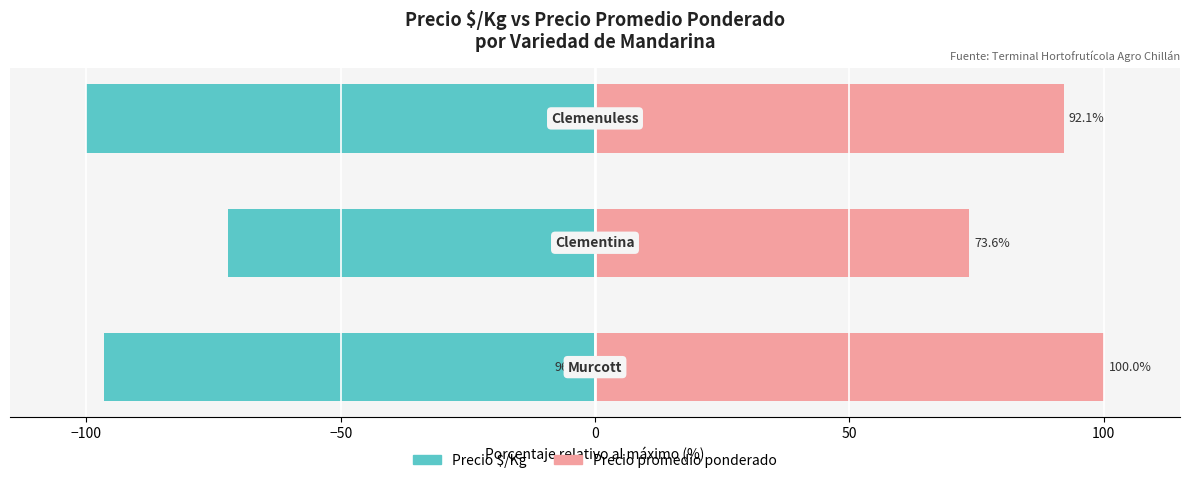

Reading left to right, list all the values displayed in this chart.

Precio $/Kg: −150=-96.5	−100=-72.2	−50=-100.0
Precio promedio ponderado: −150=100.0	−100=73.6	−50=92.1